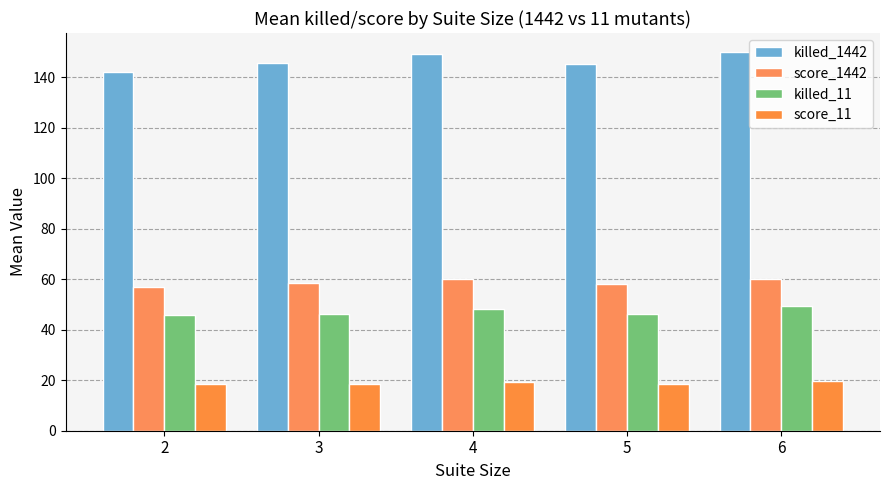

Is the value of killed_11 at 3 greater than the value of score_11 at 4?

Yes